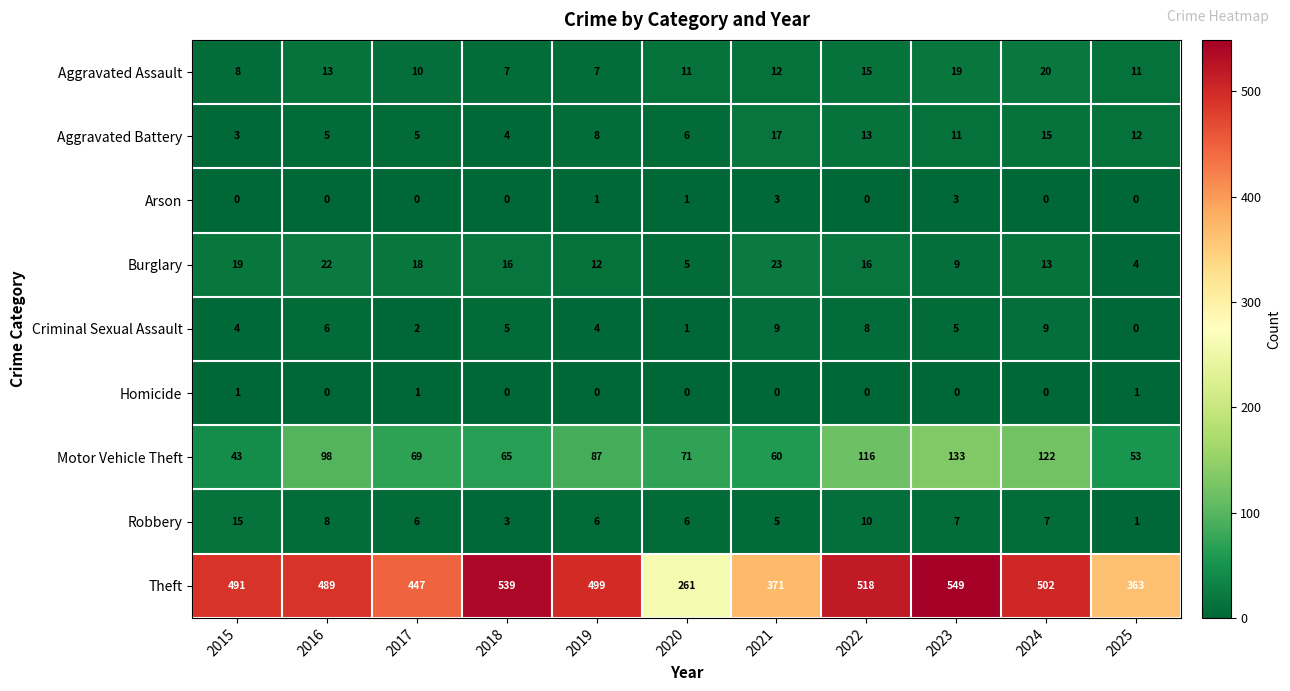

What is the maximum value for Criminal Sexual Assault?

9